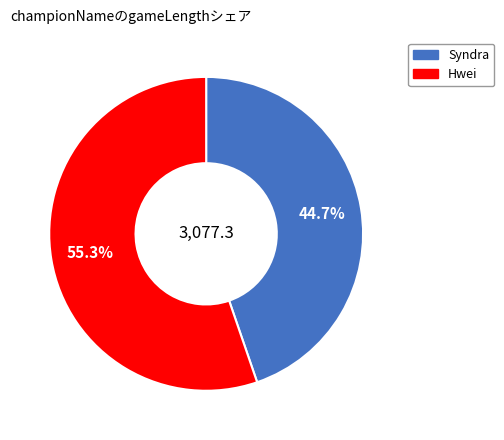

Is there a majority slice in this chart?

Yes